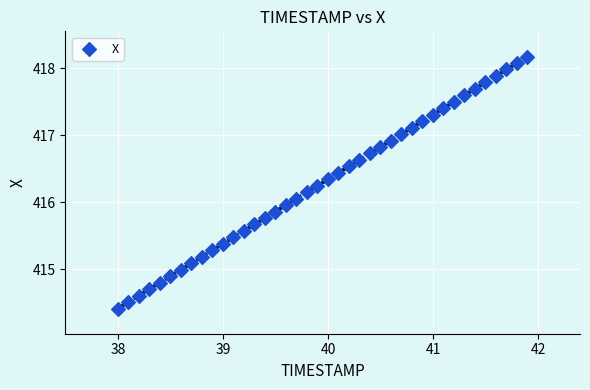

What is the range of Y values (max minus min)?

3.8